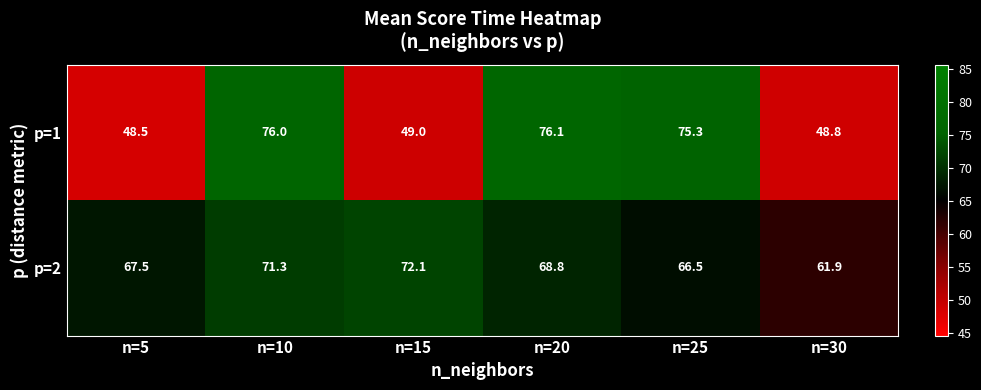

Between n=15 and n=30, which series saw the biggest shift?

p=2